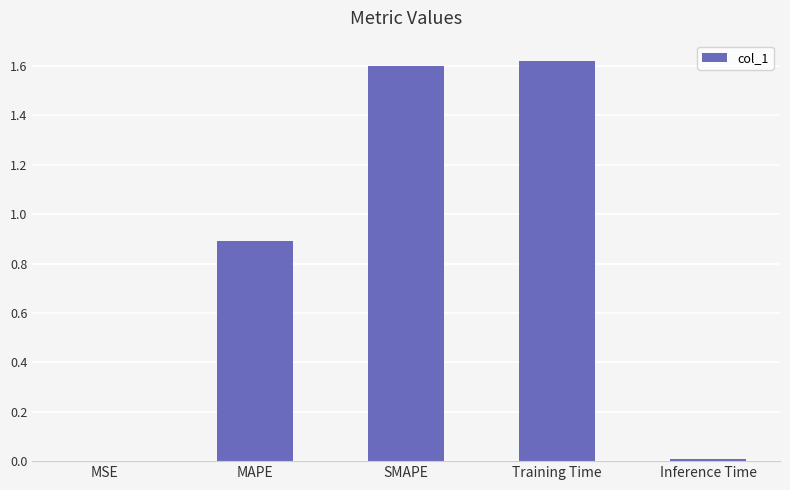

Between SMAPE and MSE, which is larger?

SMAPE